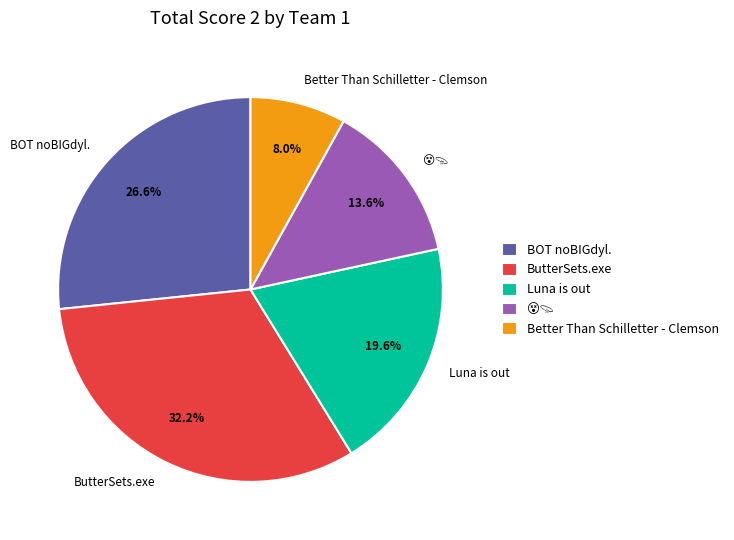

What is the ratio of the value at Luna is out to the value at ButterSets.exe?

0.6